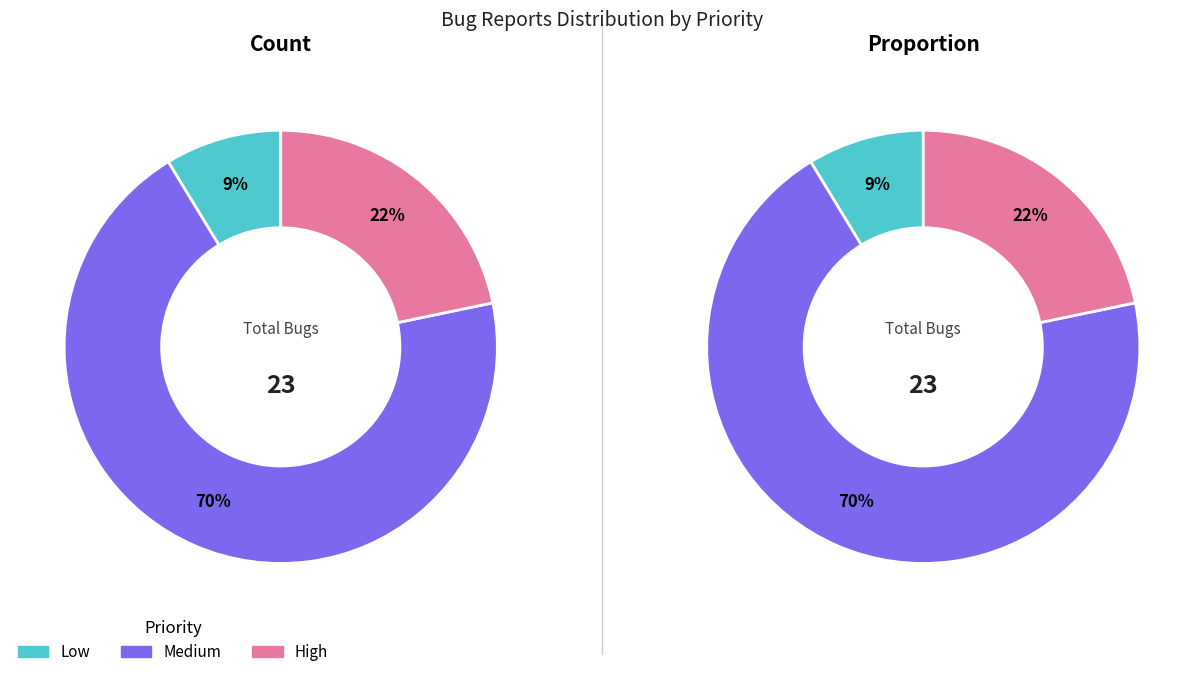

What is the largest slice in the pie chart?

Medium